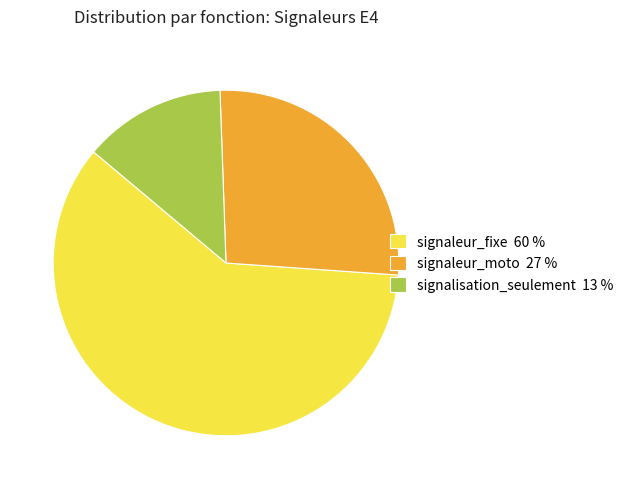

Between signaleur_moto 27 % and signaleur_fixe 60 %, which is larger?

signaleur_fixe 60 %